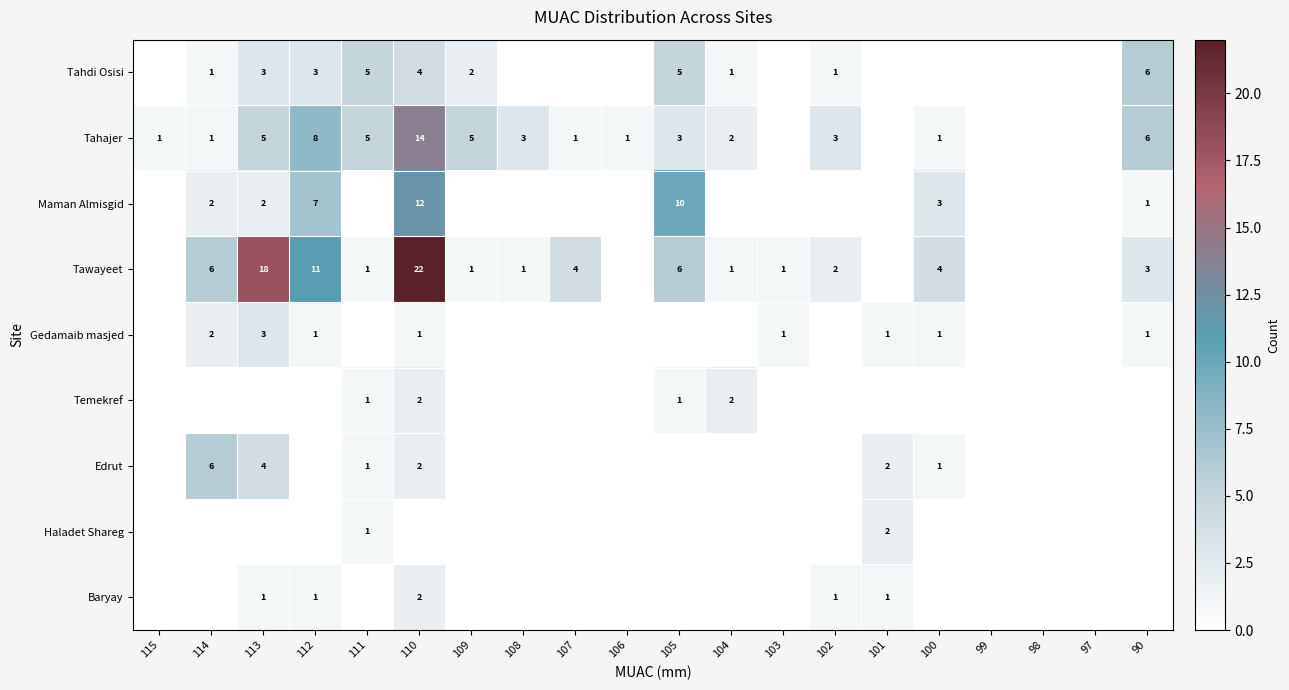

What is the maximum value shown in the chart?

22